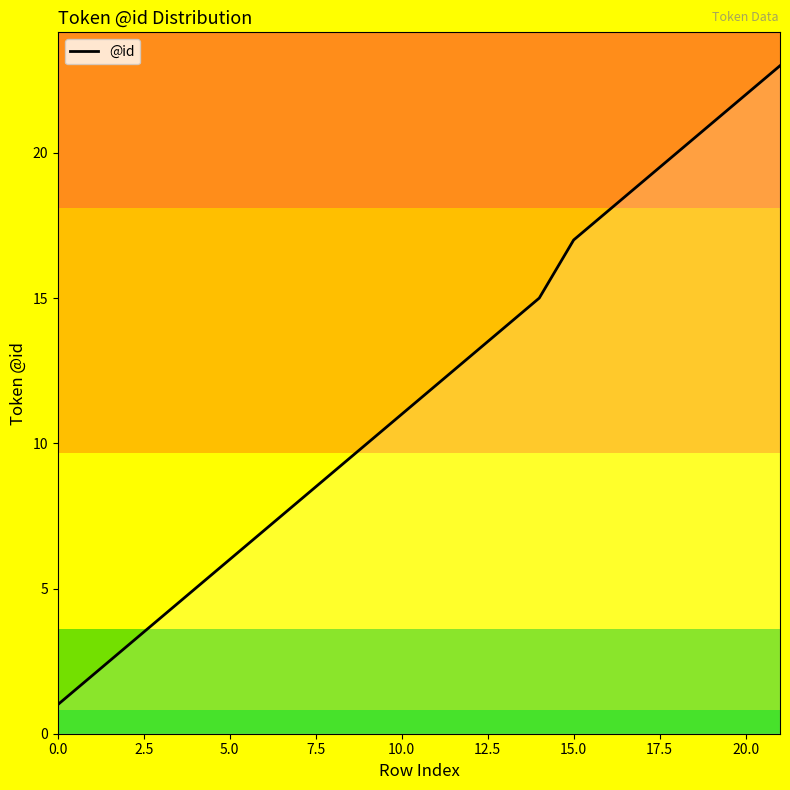

Does the chart display data point markers on the line(s)?

No